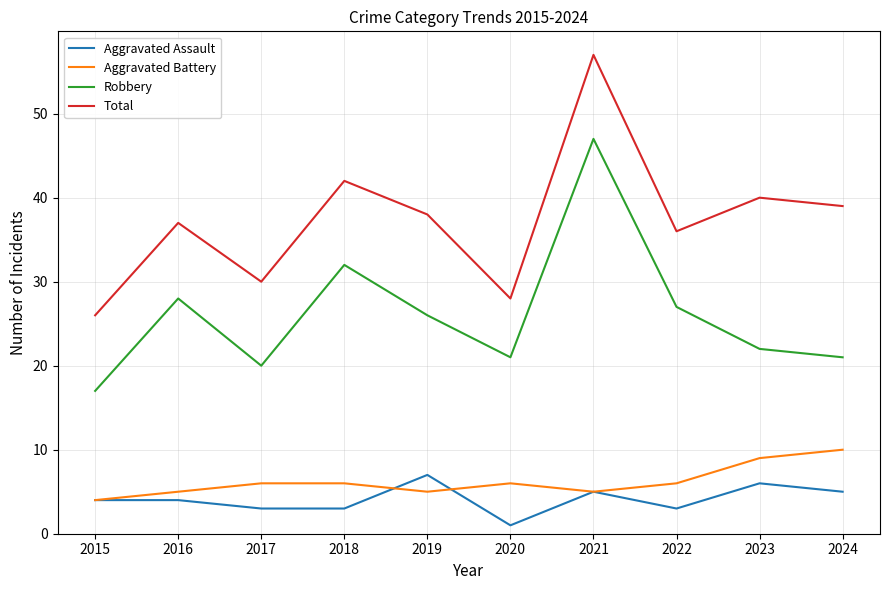

True or false: Total and Aggravated Assault intersect in this chart.

False